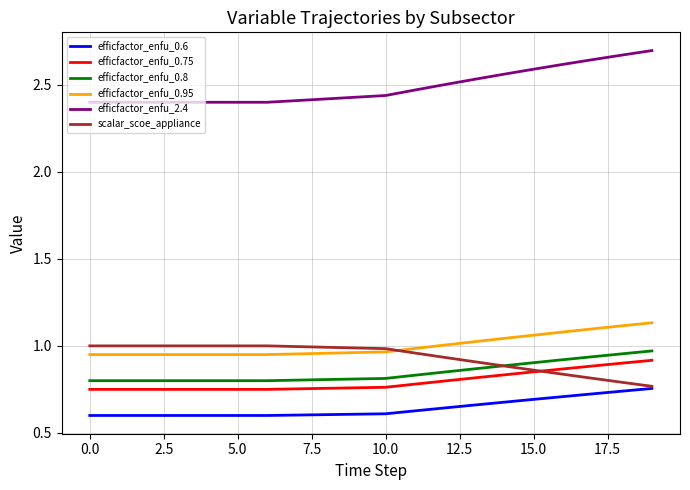

True or false: efficfactor_enfu_0.8 and efficfactor_enfu_0.6 cross at least once.

False